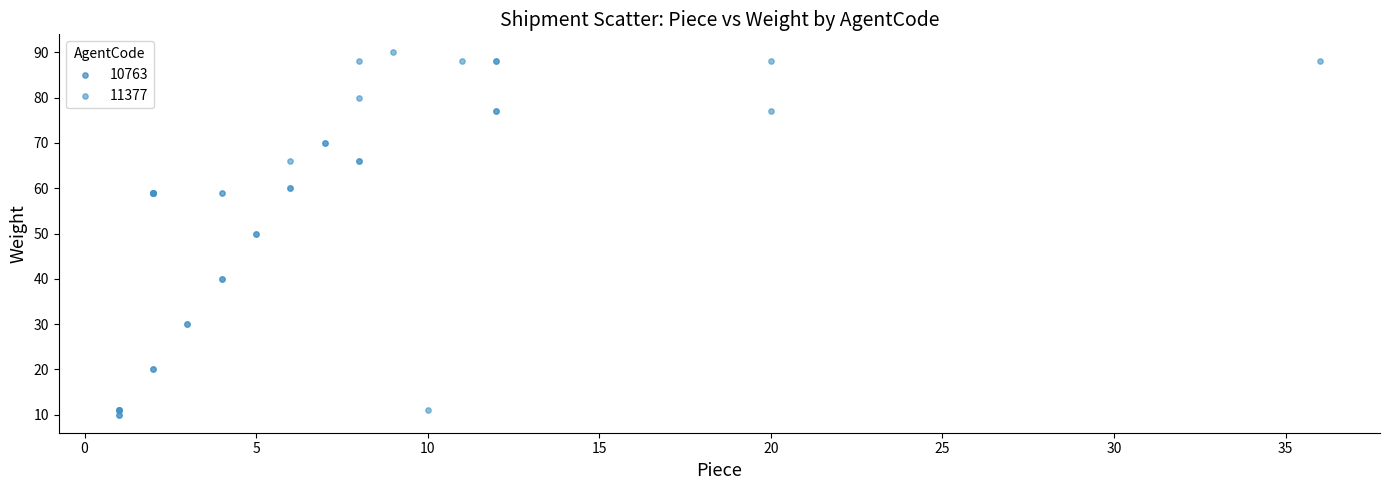

What are all the series names shown in the legend?

10763, 11377